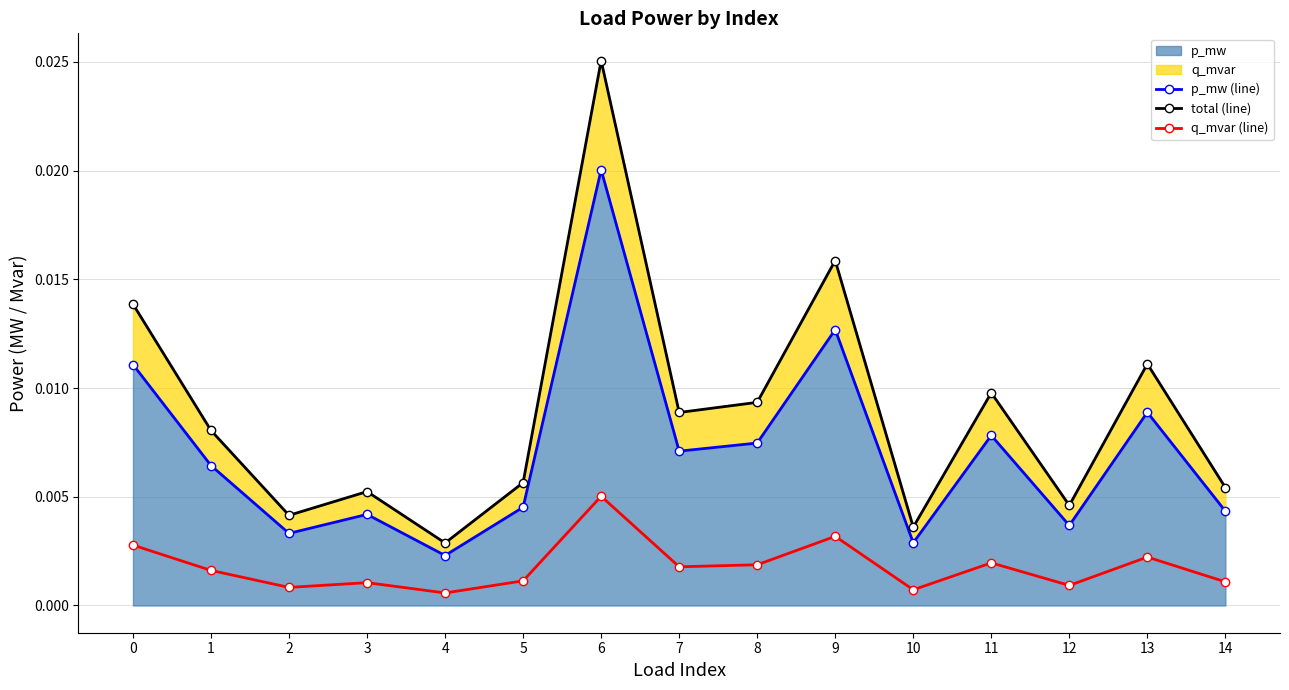

At which category does p_mw (line) reach its first local peak?

3